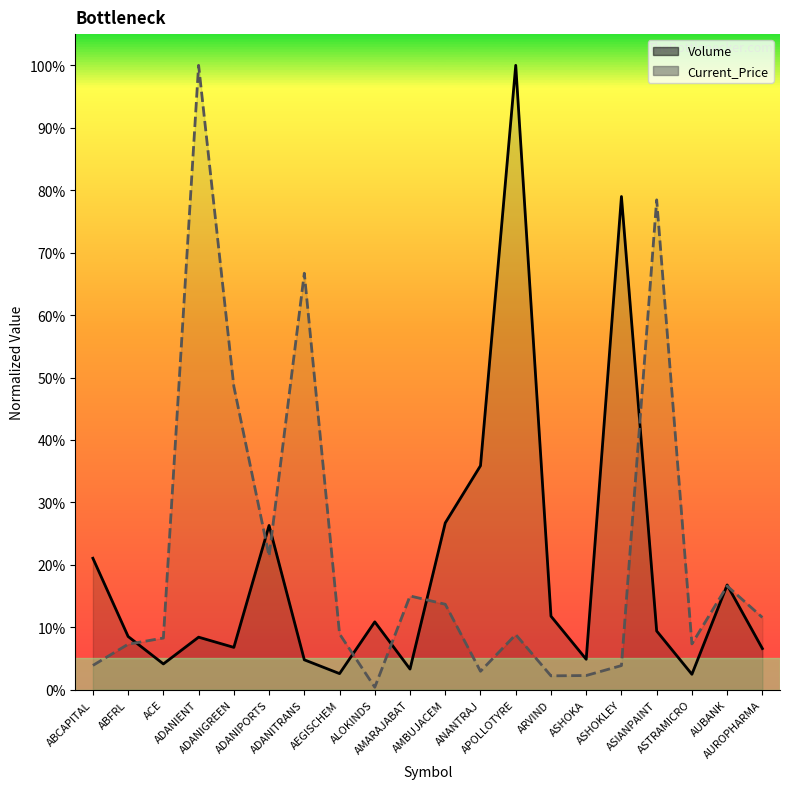

True or false: Volume (line) has a value of 0.0 at AEGISCHEM.

True